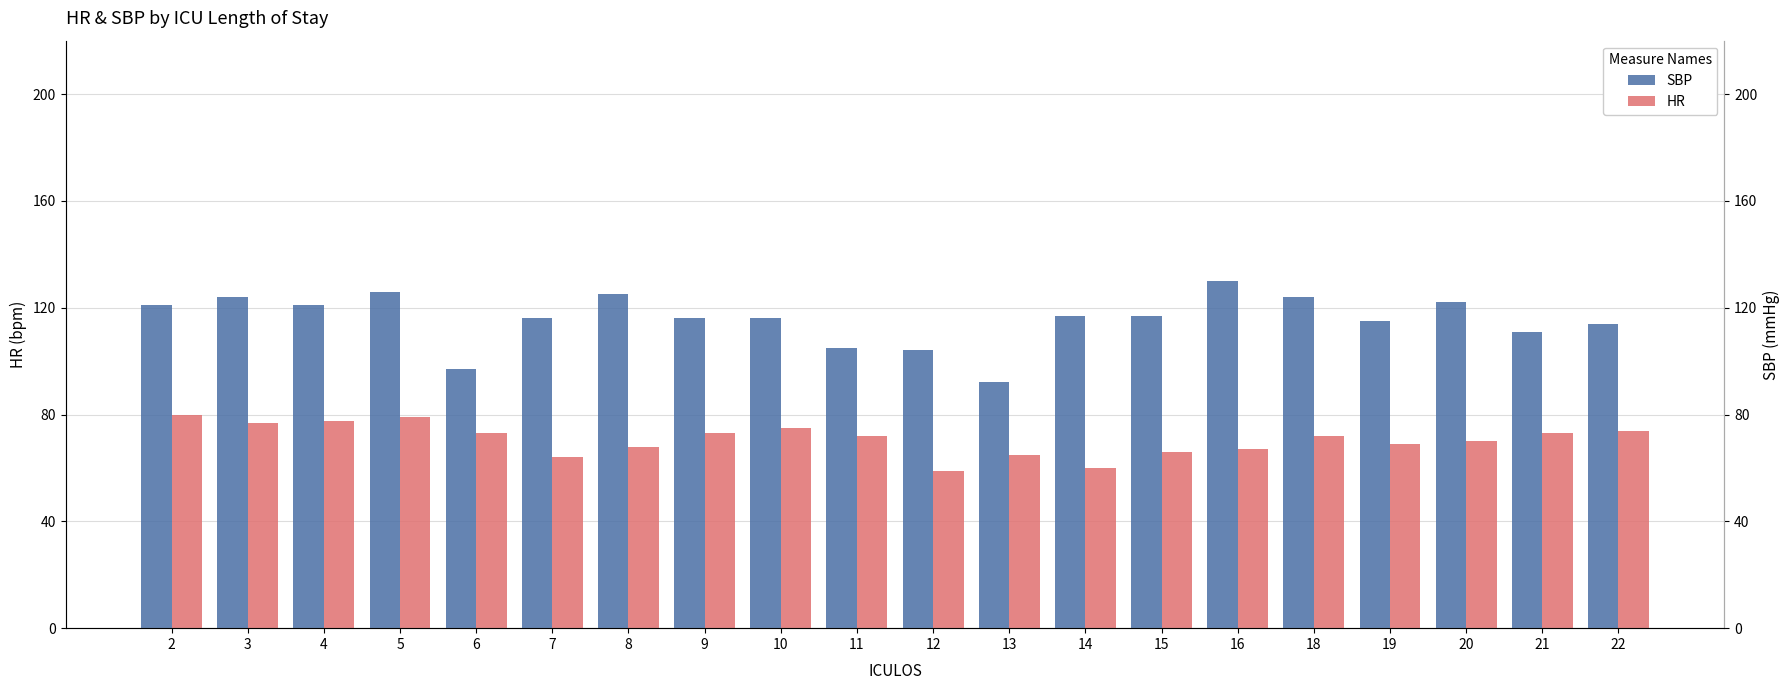

What is the value of the SBP bar at the 4th from the left?

126.0